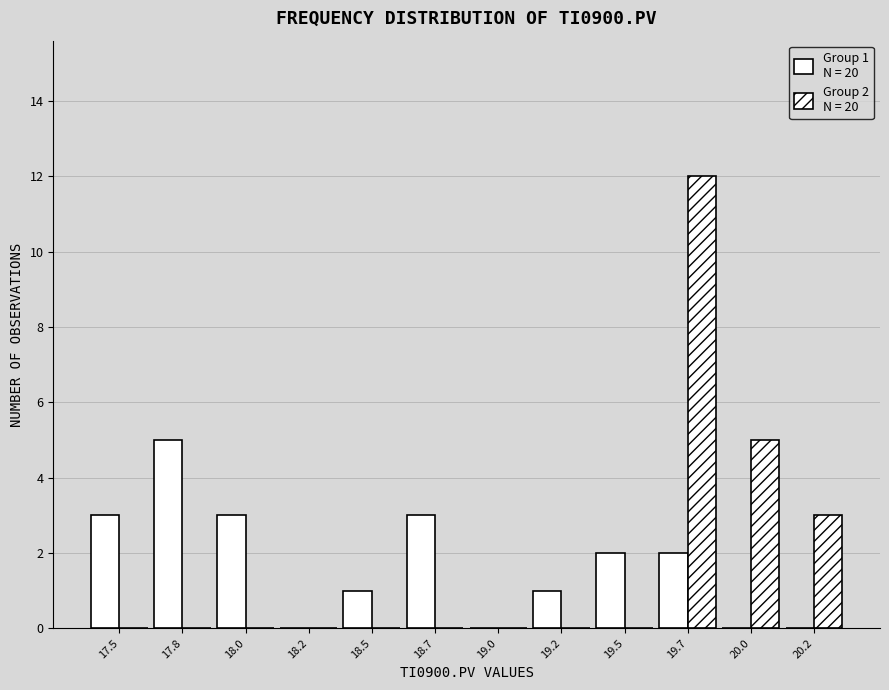

How many distinct data groups are displayed?

2